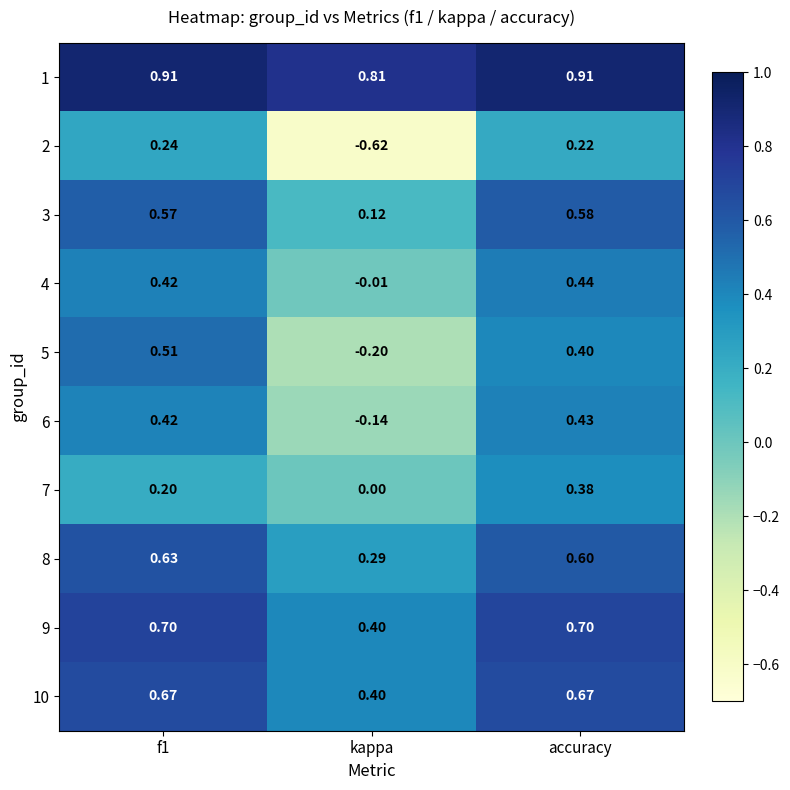

At which label does 6 reach its peak?

accuracy